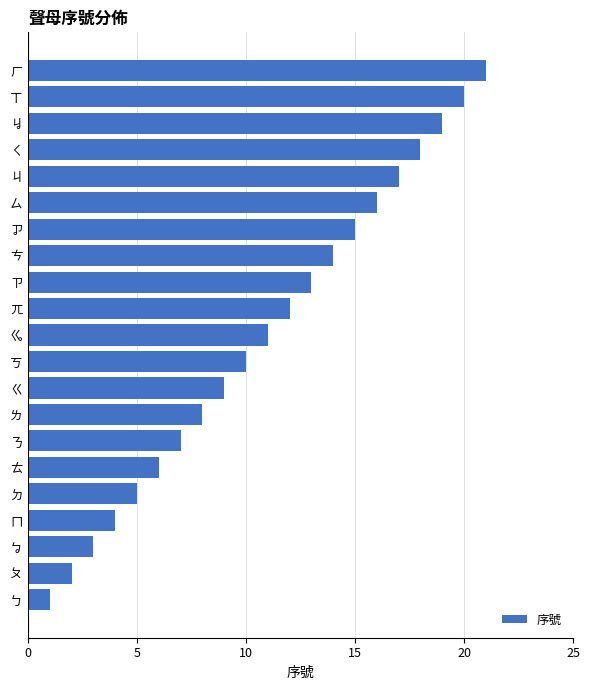

What is the ratio of the value at ㄘ to the value at ㄫ?

1.2